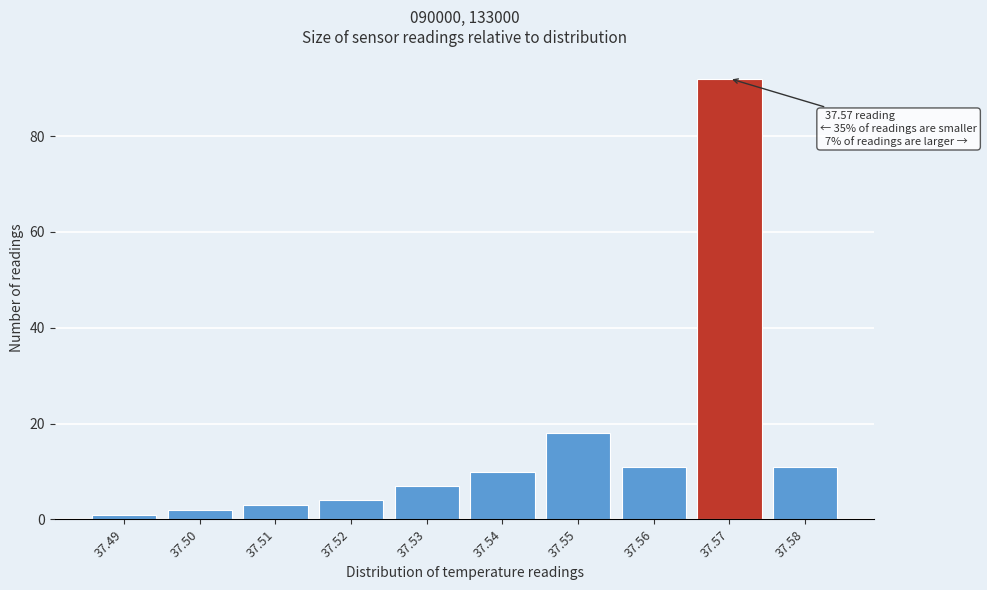

Reading left to right, list all the values displayed in this chart.

1	2	3	4	7	10	18	11	92	11